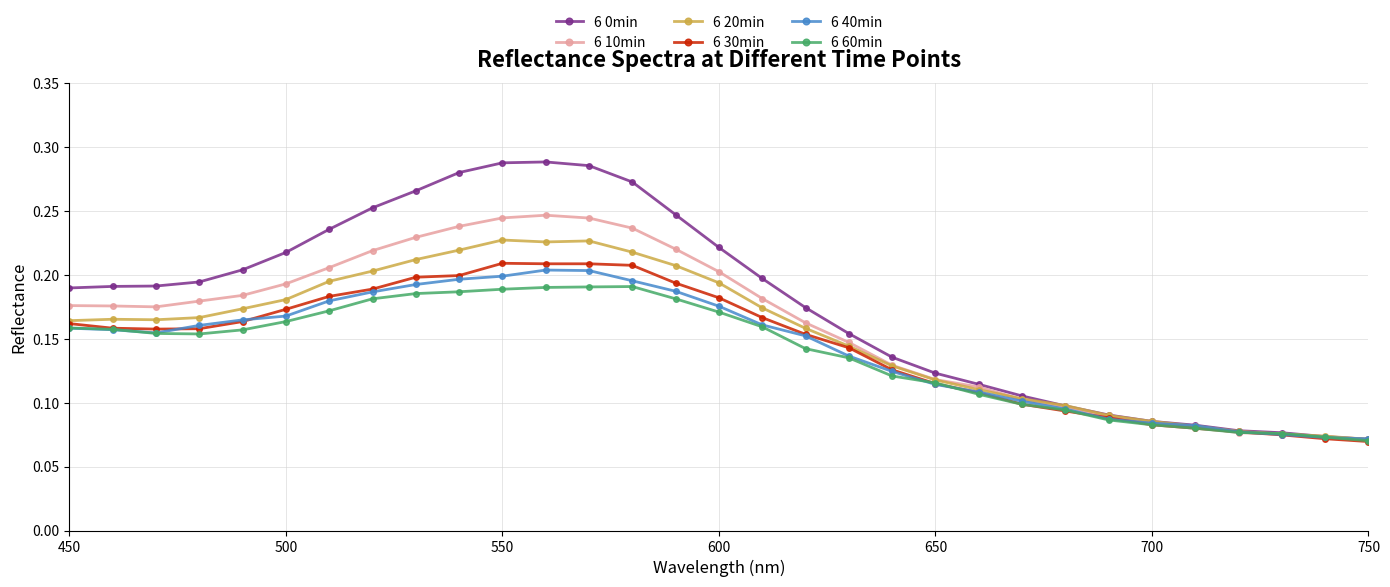

How many 6 20min values are between 0 and 1?

31